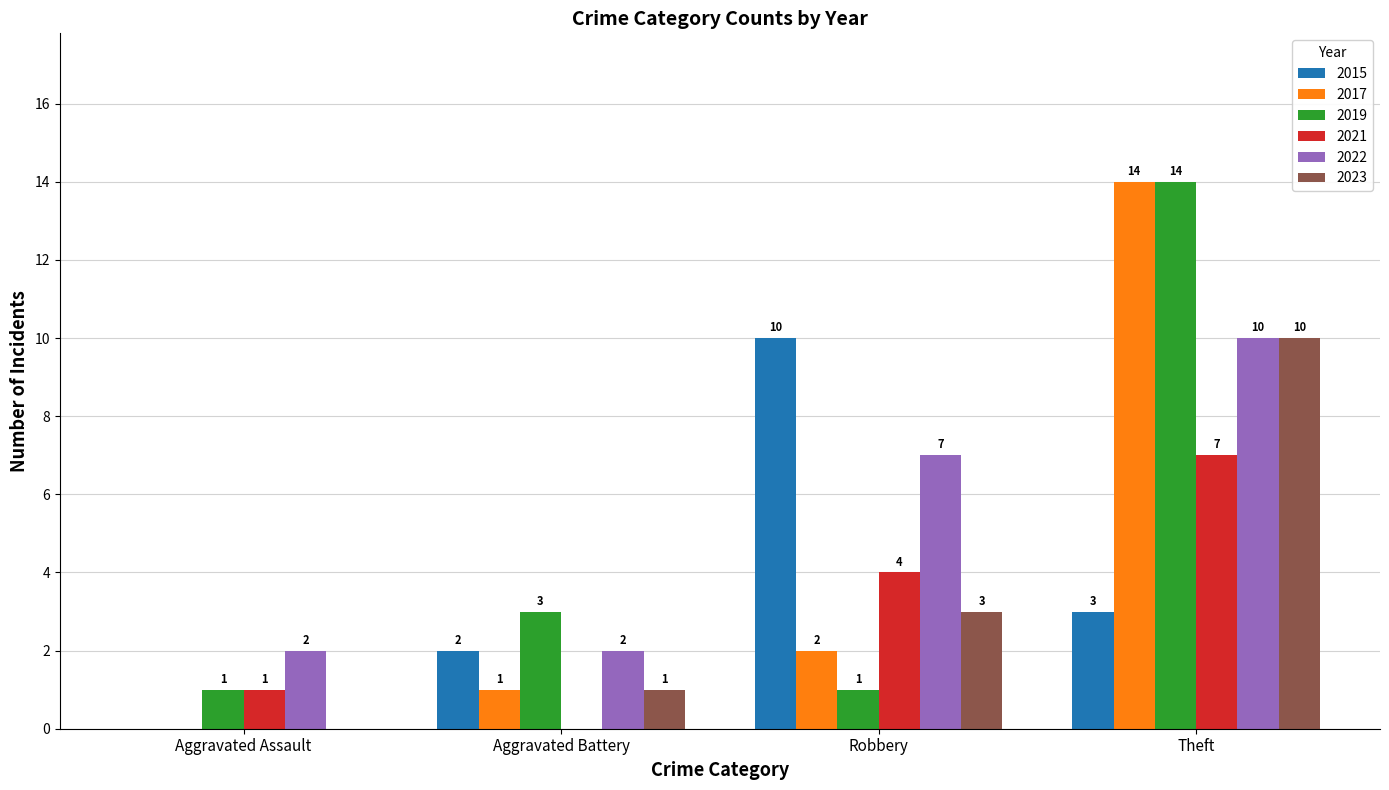

Reading left to right, extract all data points from this chart.

2015: 0	2	10	3
2017: 0	1	2	14
2019: 1	3	1	14
2021: 1	0	4	7
2022: 2	2	7	10
2023: 0	1	3	10